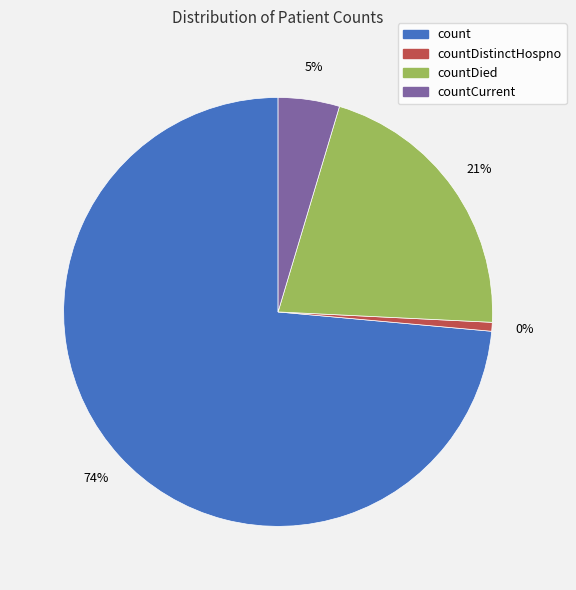

What percentage is the count slice, to the nearest percent?

74%